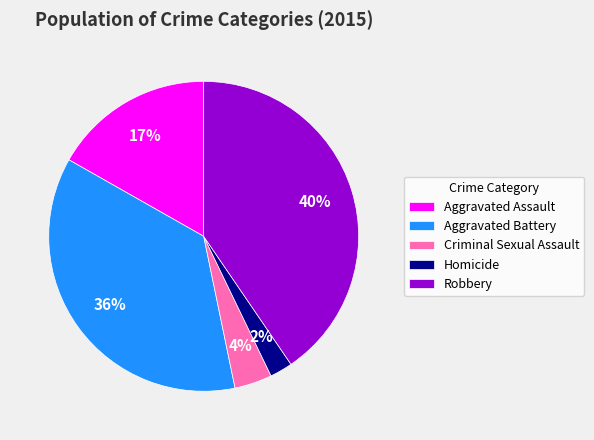

Is the sum of Robbery and Aggravated Battery greater than half?

Yes